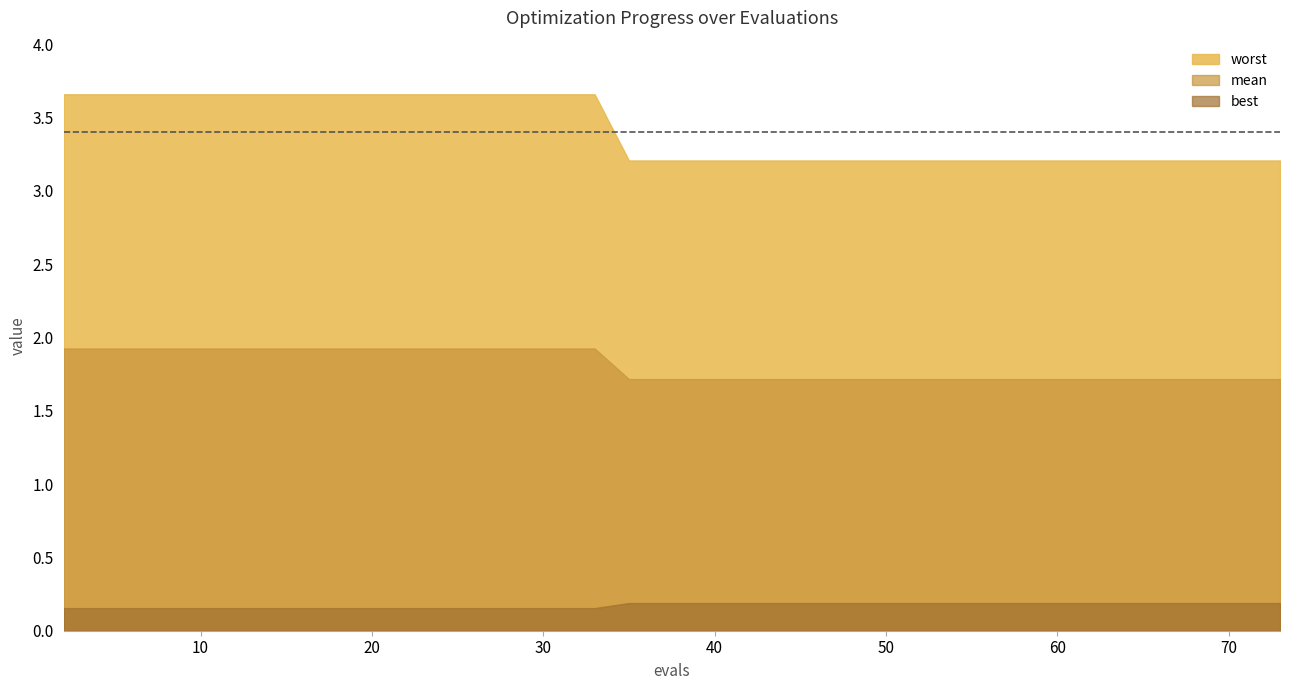

True or false: mean and worst cross at least once.

False